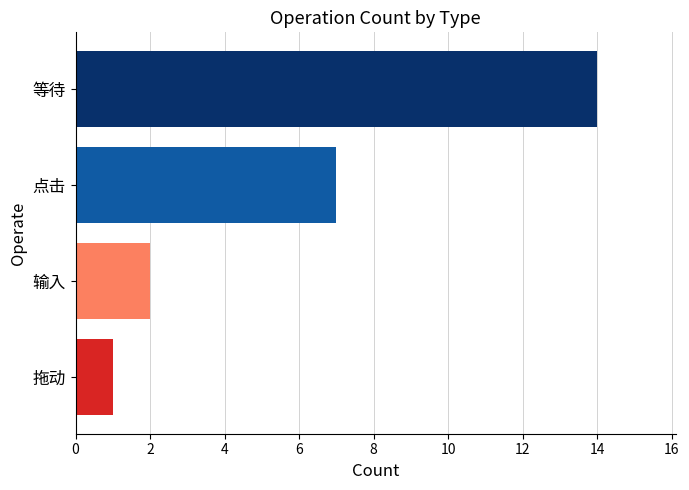

The value at 点击 is 7. True or false?

True